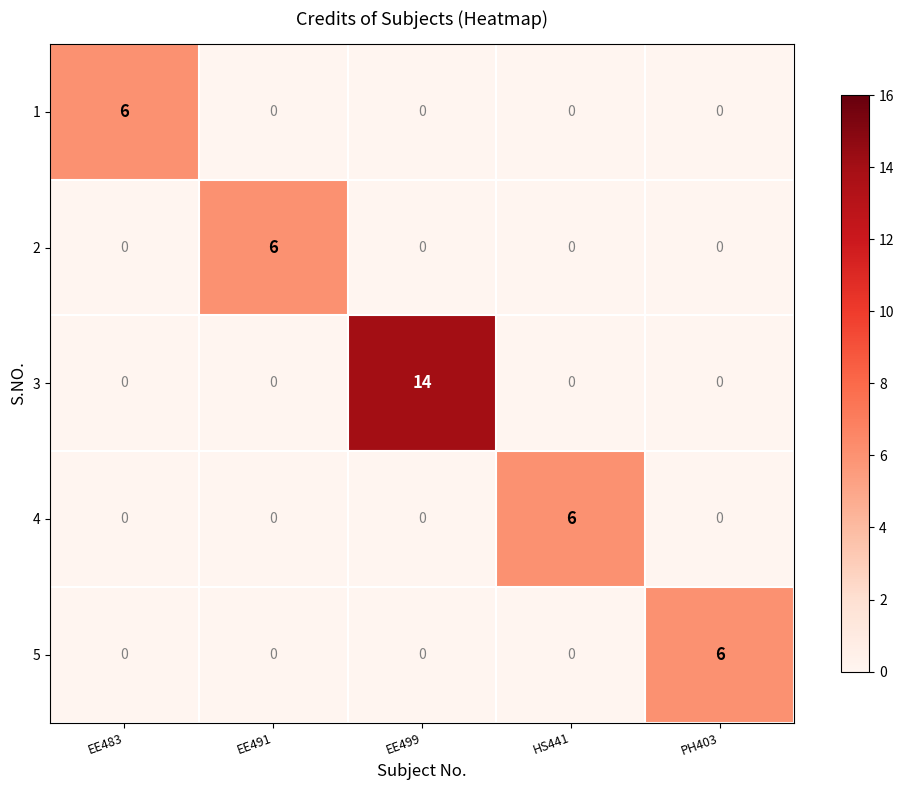

Reading left to right, what are all the values shown in this chart?

1: 6	0	0	0	0
2: 0	6	0	0	0
3: 0	0	14	0	0
4: 0	0	0	6	0
5: 0	0	0	0	6